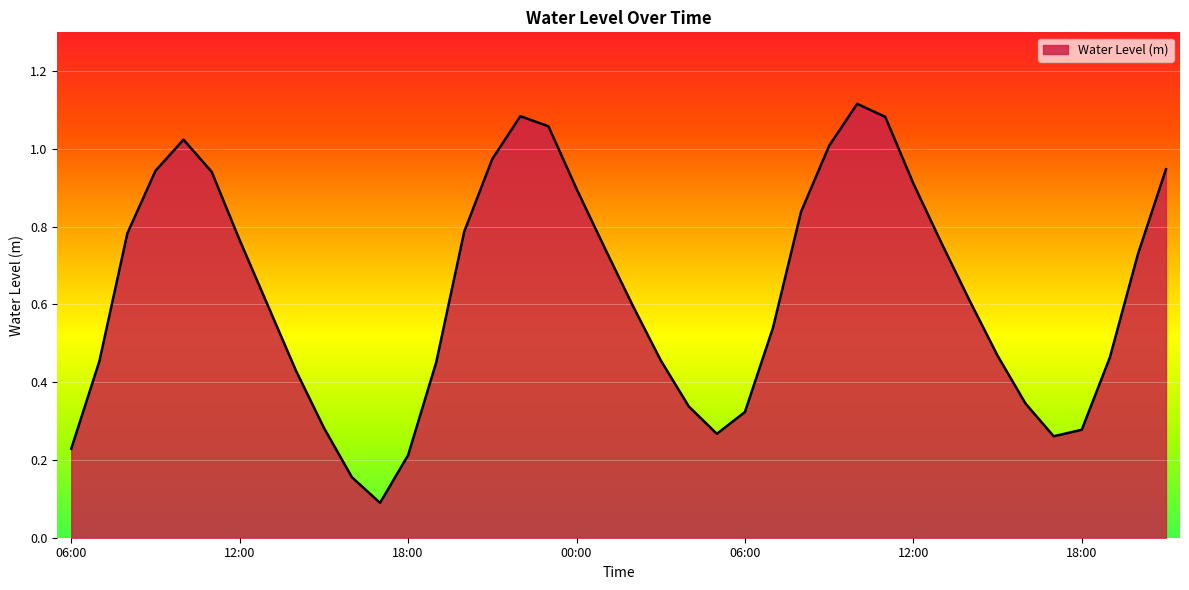

What is the label of the 12th point from the left?

17:00